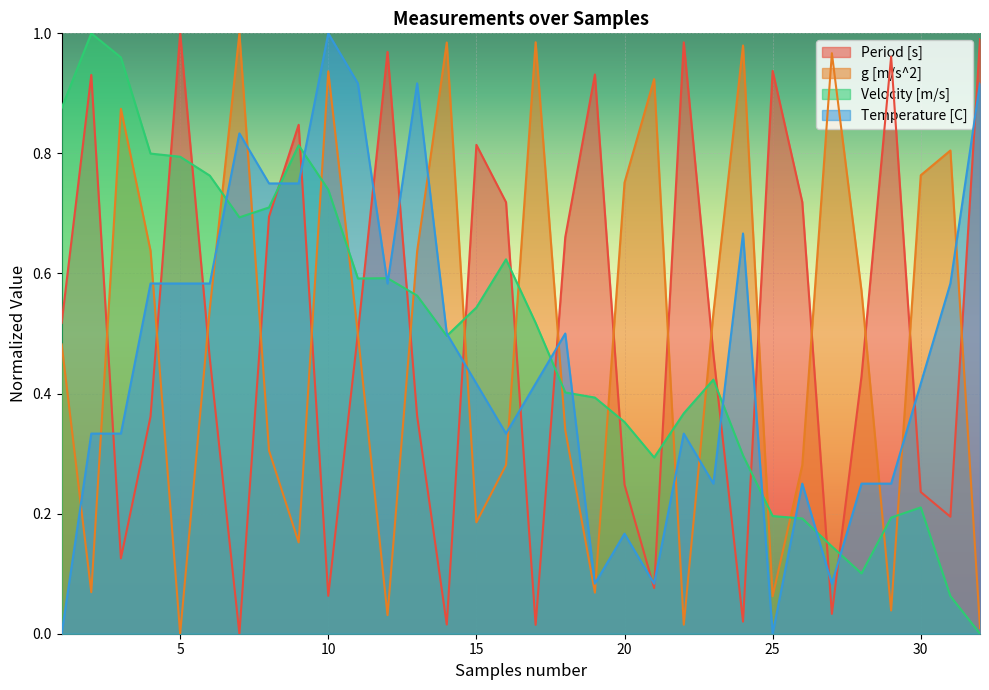

Reading left to right, transcribe all the data shown in this chart.

Period [s]: 1=0.5	2=0.9	3=0.1	4=0.4	5=1.0	6=0.5	7=0.0	8=0.7	9=0.8	10=0.1	11=0.5	12=1.0	13=0.4	14=0.0	15=0.8	16=0.7	17=0.0	18=0.7	19=0.9	20=0.2	21=0.1	22=1.0	23=0.5	24=0.0	25=0.9	26=0.7	27=0.0	28=0.4	29=1.0	30=0.2	31=0.2	32=1.0
g [m/s^2]: 1=0.5	2=0.1	3=0.9	4=0.6	5=0.0	6=0.5	7=1.0	8=0.3	9=0.2	10=0.9	11=0.5	12=0.0	13=0.6	14=1.0	15=0.2	16=0.3	17=1.0	18=0.3	19=0.1	20=0.8	21=0.9	22=0.0	23=0.5	24=1.0	25=0.1	26=0.3	27=1.0	28=0.6	29=0.0	30=0.8	31=0.8	32=0.0
Velocity [m/s]: 1=0.9	2=1.0	3=1.0	4=0.8	5=0.8	6=0.8	7=0.7	8=0.7	9=0.8	10=0.7	11=0.6	12=0.6	13=0.6	14=0.5	15=0.5	16=0.6	17=0.5	18=0.4	19=0.4	20=0.4	21=0.3	22=0.4	23=0.4	24=0.3	25=0.2	26=0.2	27=0.1	28=0.1	29=0.2	30=0.2	31=0.1	32=0.0
Temperature [C]: 1=0.0	2=0.3	3=0.3	4=0.6	5=0.6	6=0.6	7=0.8	8=0.8	9=0.8	10=1.0	11=0.9	12=0.6	13=0.9	14=0.5	15=0.4	16=0.3	17=0.4	18=0.5	19=0.1	20=0.2	21=0.1	22=0.3	23=0.2	24=0.7	25=0.0	26=0.2	27=0.1	28=0.2	29=0.2	30=0.4	31=0.6	32=0.9